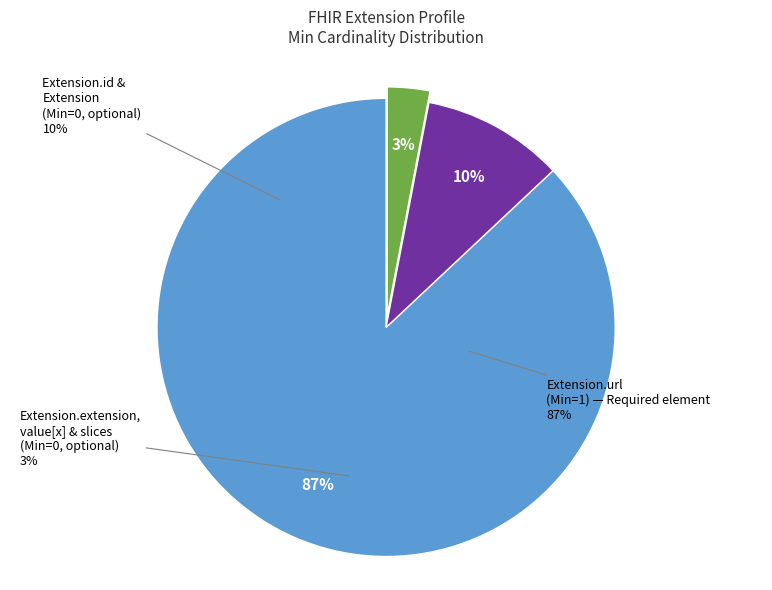

Which slice is the largest?

Extension.url